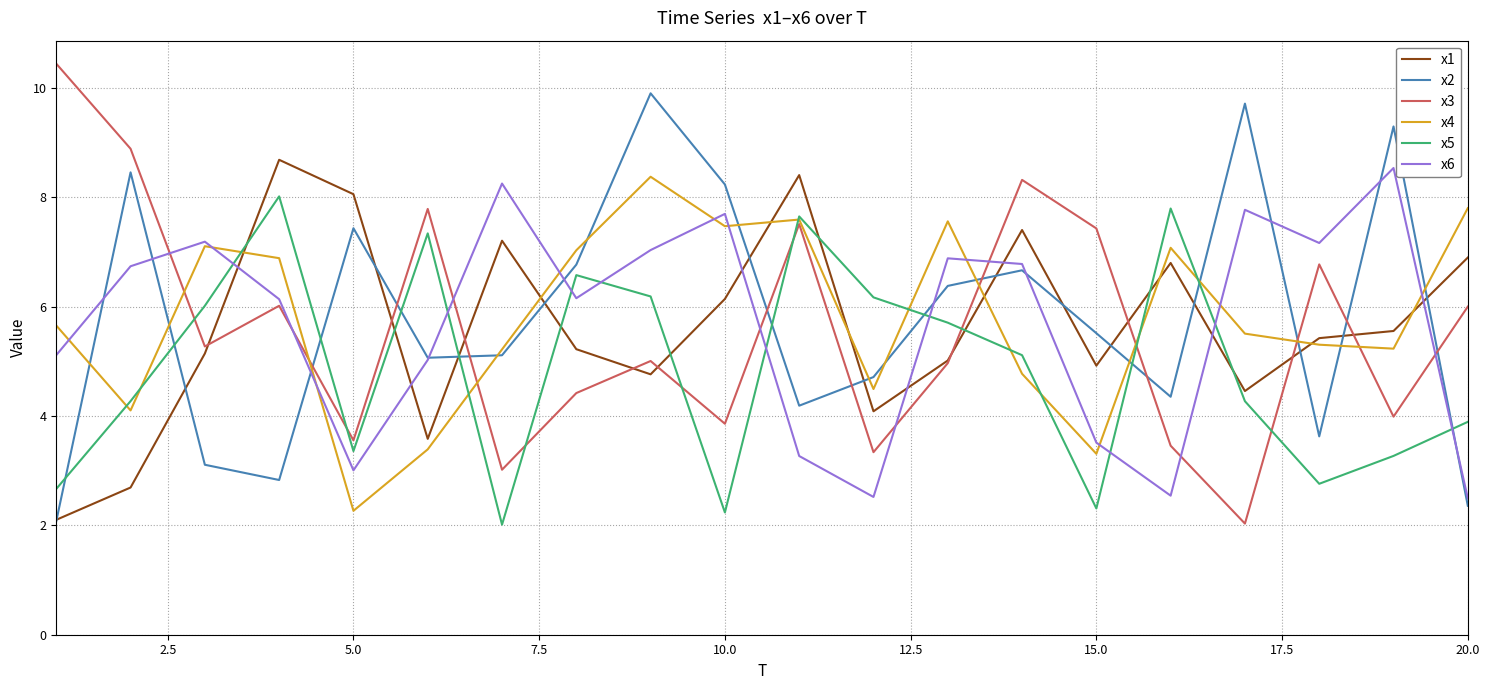

Count the number of categories in the chart.

20